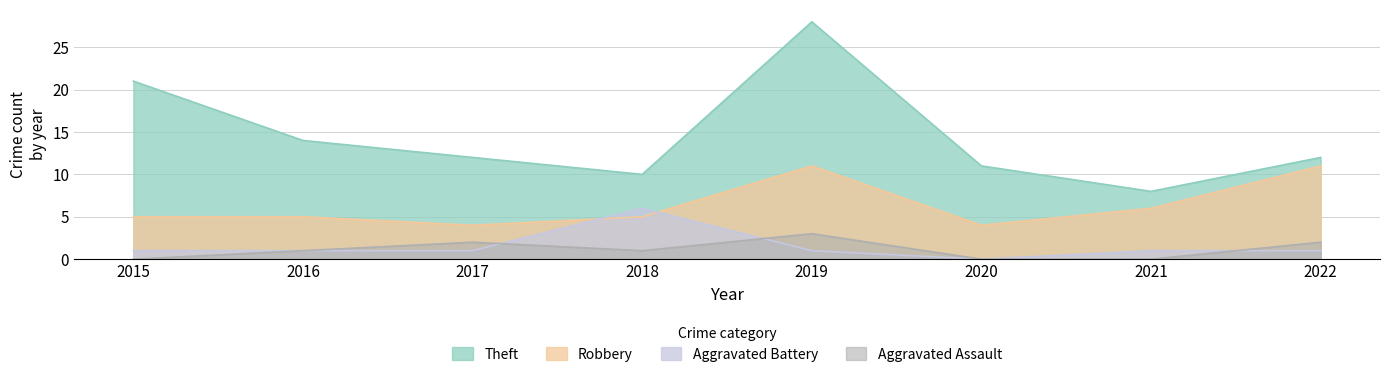

Between which two adjacent categories do Aggravated Assault and Aggravated Battery first intersect?

2017 and 2018